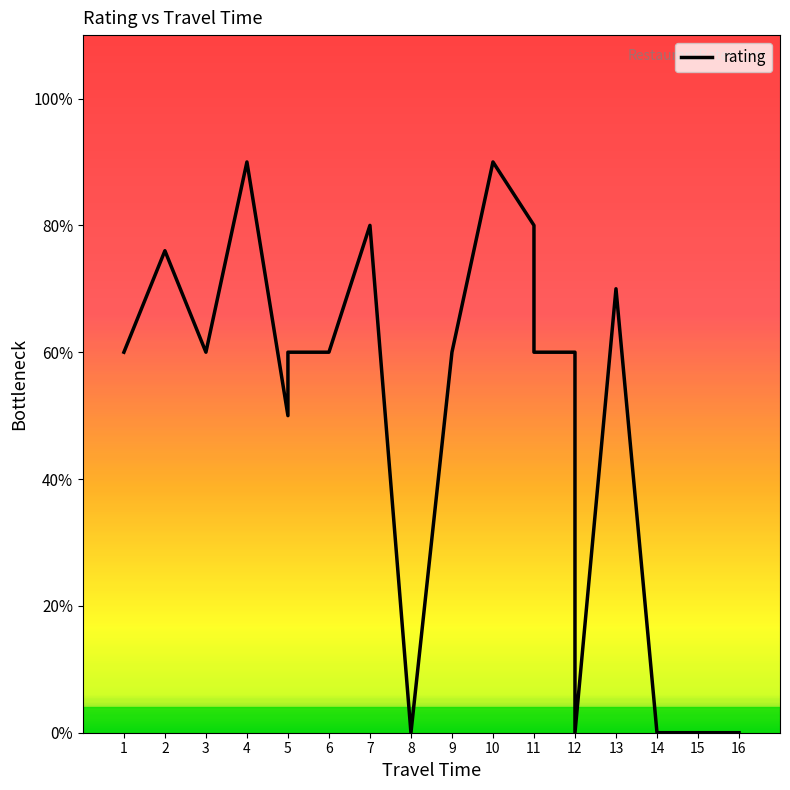

How many values are between 2 and 3?

8